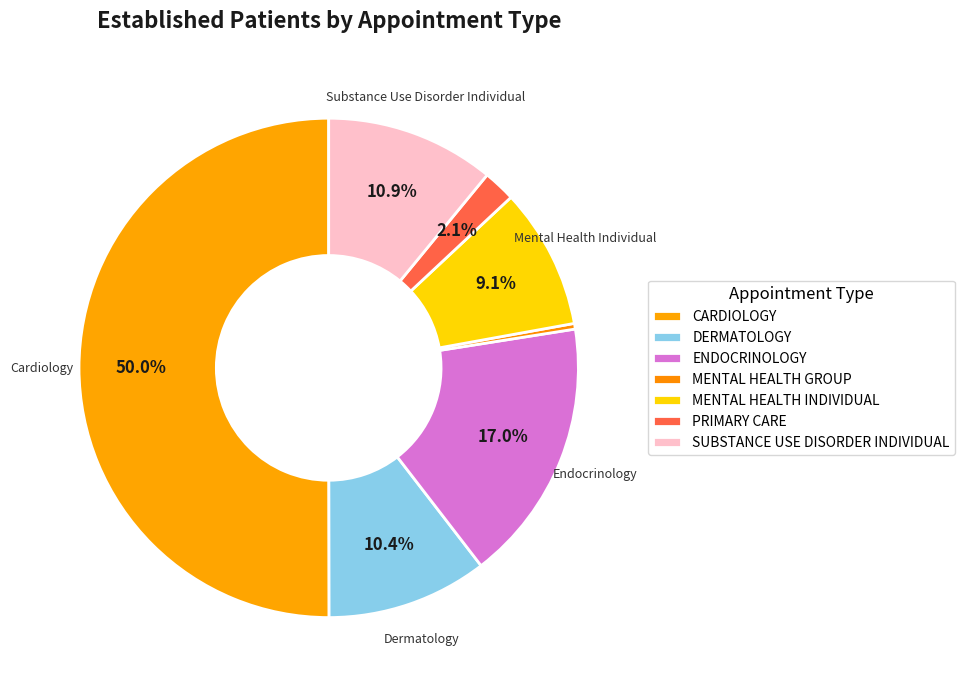

The MENTAL HEALTH INDIVIDUAL slice represents 21% of the pie. True or false?

False